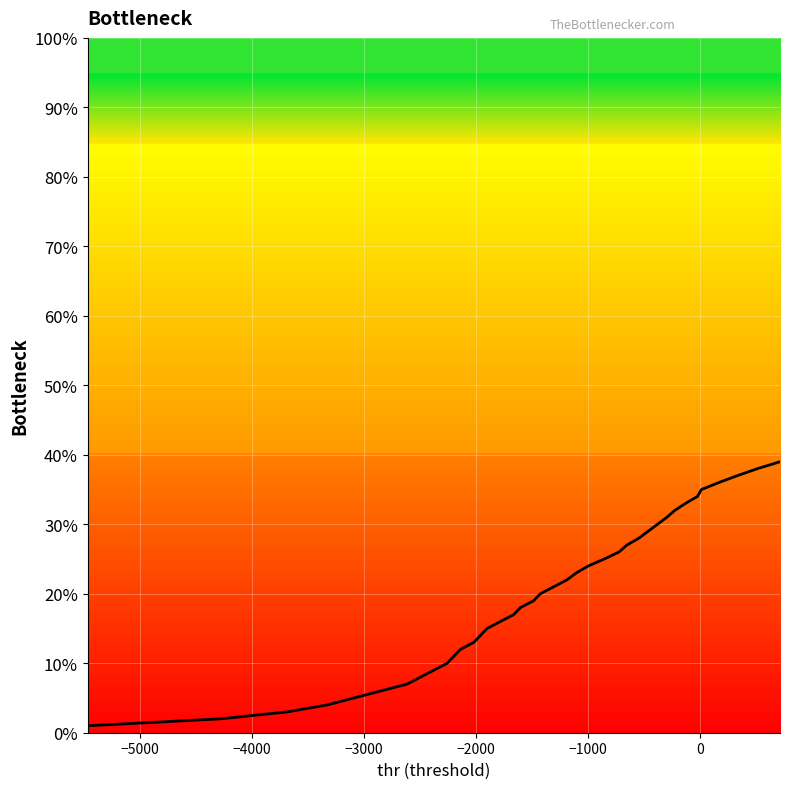

Is this an area chart (filled region under the line)?

No